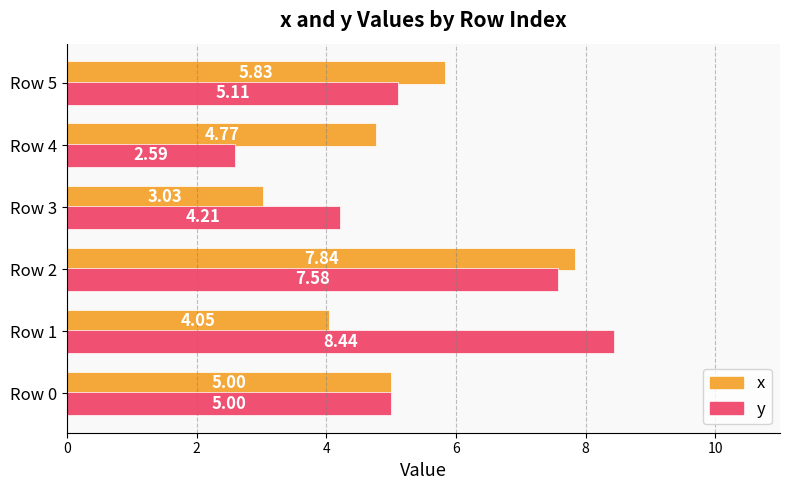

At which label does y reach its peak?

Row 1